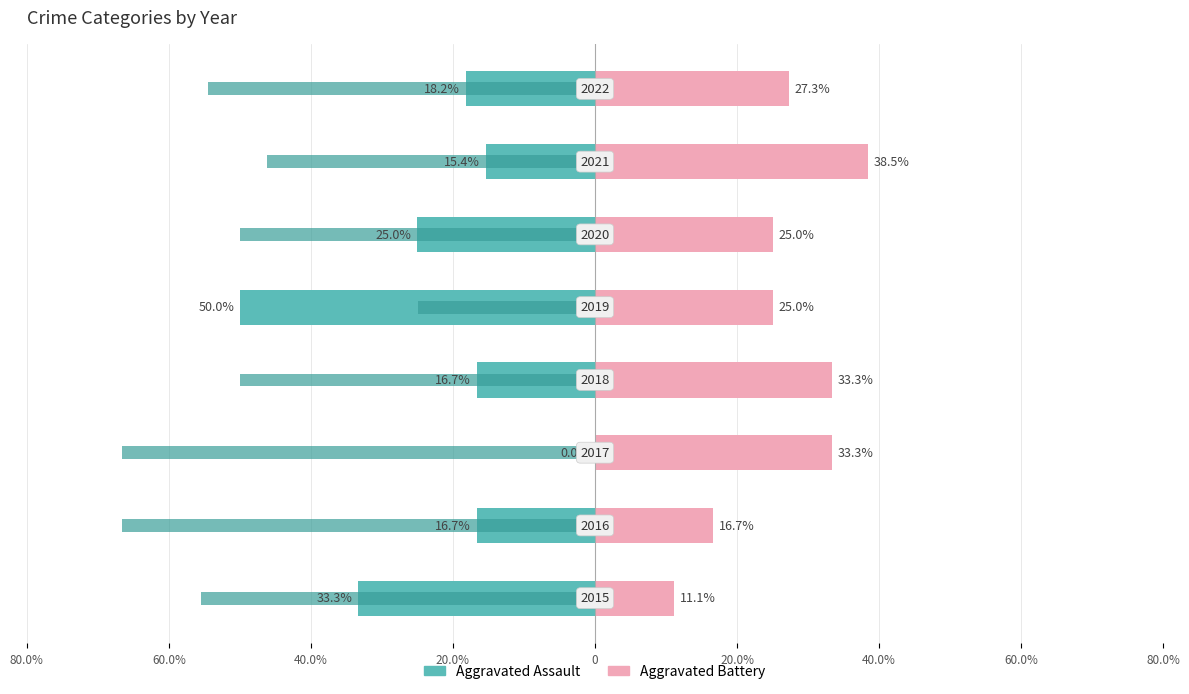

What is the smallest value displayed?

-66.7